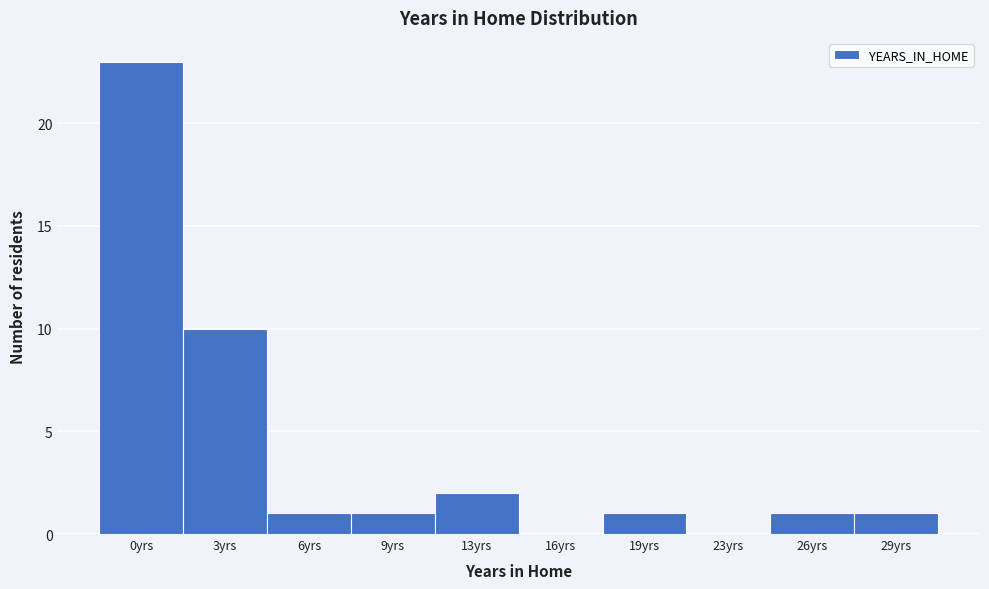

Reading left to right, what are all the values shown in this chart?

0yrs=23	3yrs=10	6yrs=1	9yrs=1	13yrs=2	16yrs=0	19yrs=1	23yrs=0	26yrs=1	29yrs=1